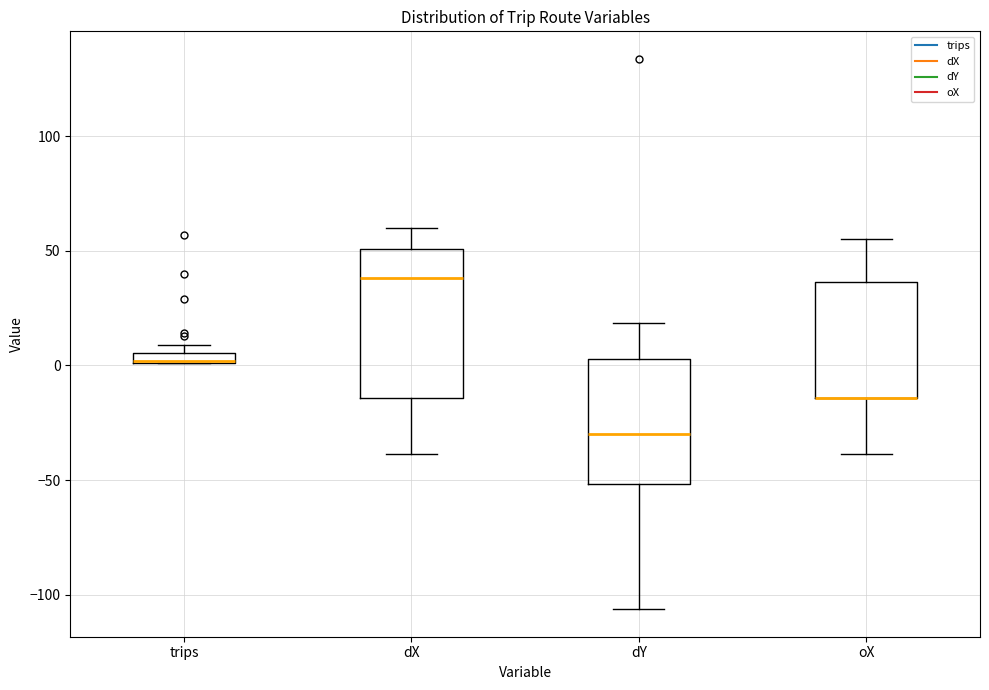

Where does the lower whisker of the box for oX end on the y-axis? The values are not printed on the chart, so give them approximately, as read against the axis.

-40